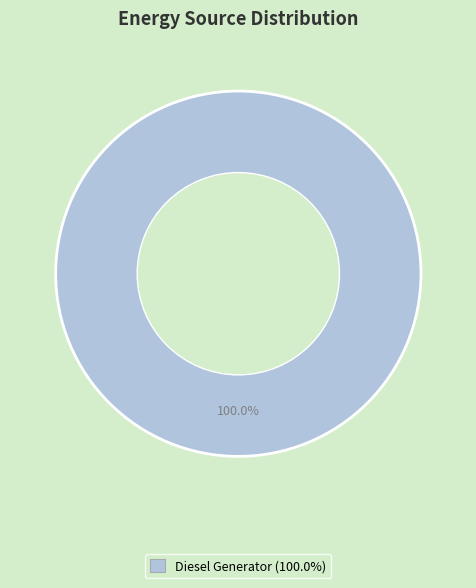

Does any single category account for the majority?

Yes